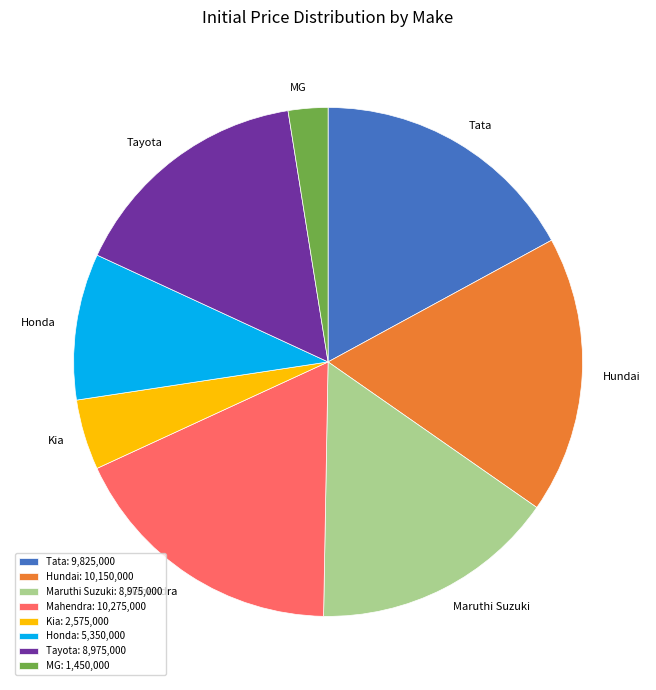

Is the sum of Tayota and Hundai greater than half?

No